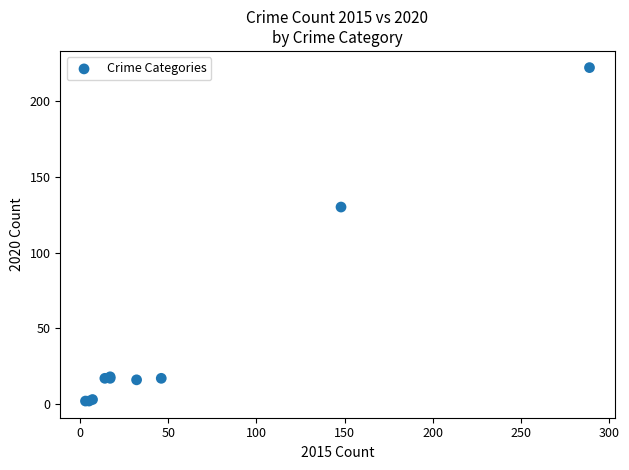

What Y value in the scatter plot is closest to 112?

130